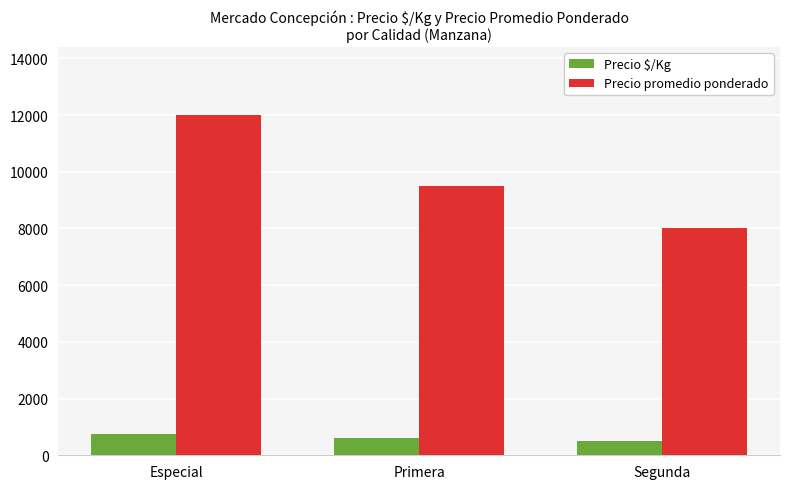

Between Primera and Segunda, which series saw the biggest shift?

Precio promedio ponderado